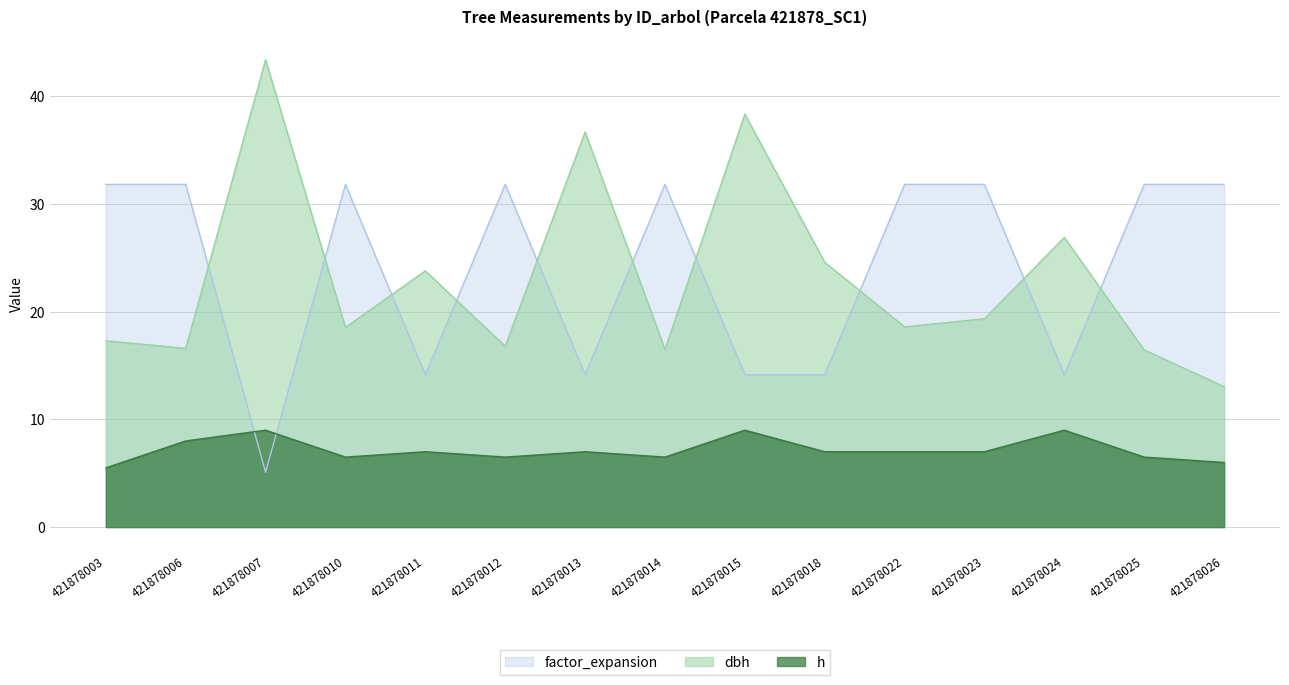

Where does the factor_expansion series first go above 31?

421878003